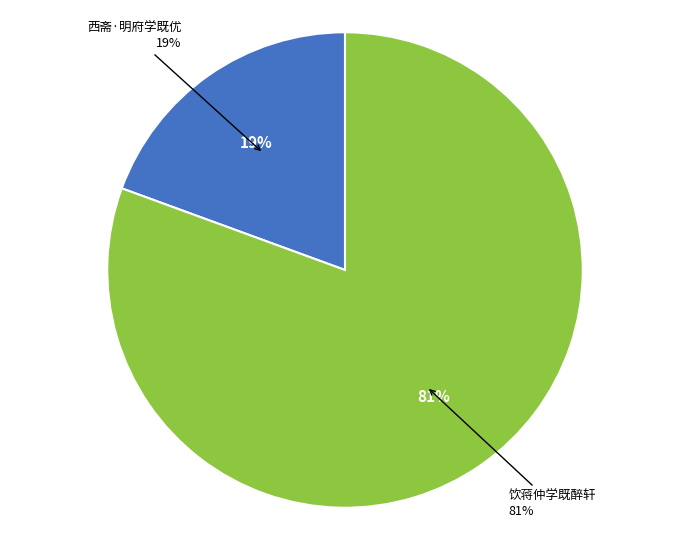

The 西斋·明府学既优 slice represents 19% of the pie. True or false?

True